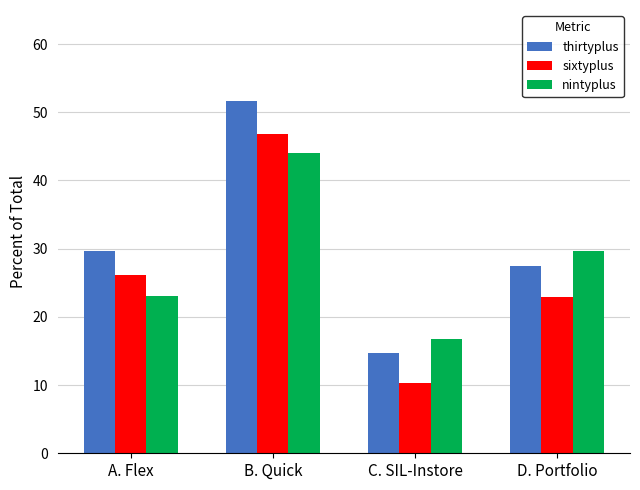

Reading left to right, extract all data points from this chart.

thirtyplus: 29.6	51.7	14.7	27.5
sixtyplus: 26.1	46.8	10.3	23.0
nintyplus: 23.1	44.0	16.8	29.6